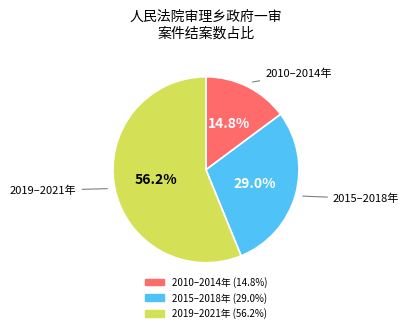

Does 2019–2021年 represent more than half of the total?

Yes